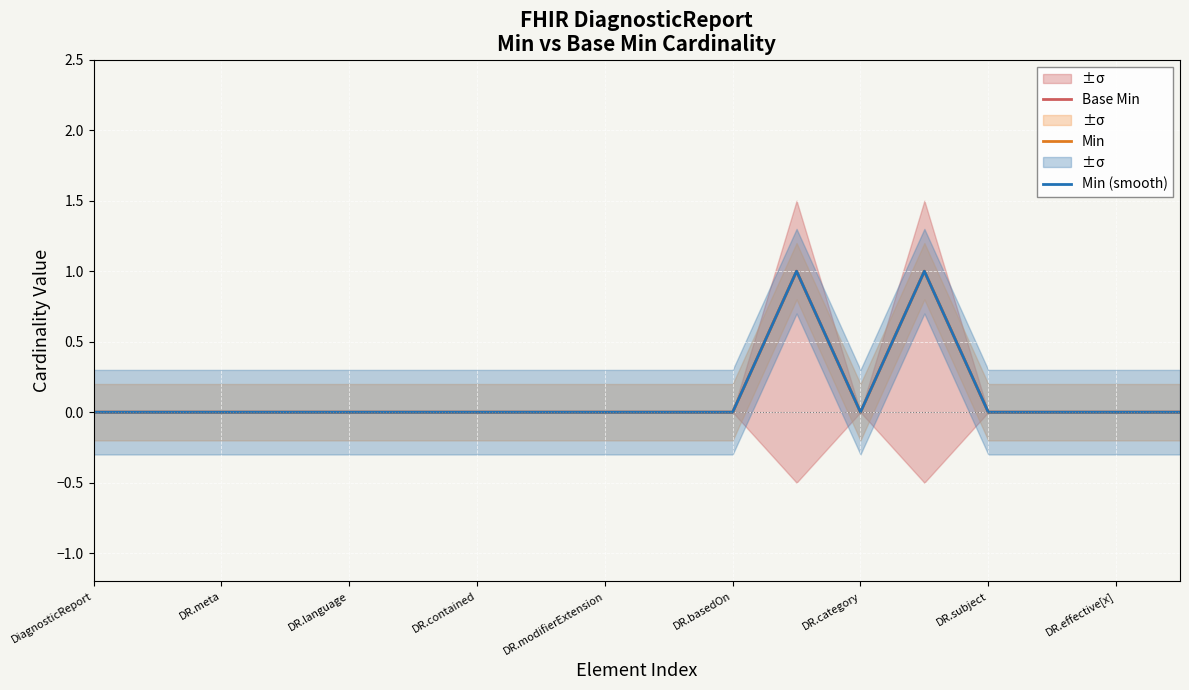

Reading left to right, list all the values displayed in this chart.

Base Min: 0	0	0	0	0	0	0	0	0	0	0	1	0	1	0	0	0	0
Min: 0	0	0	0	0	0	0	0	0	0	0	1	0	1	0	0	0	0
Min (smooth): 0	0	0	0	0	0	0	0	0	0	0	1	0	1	0	0	0	0